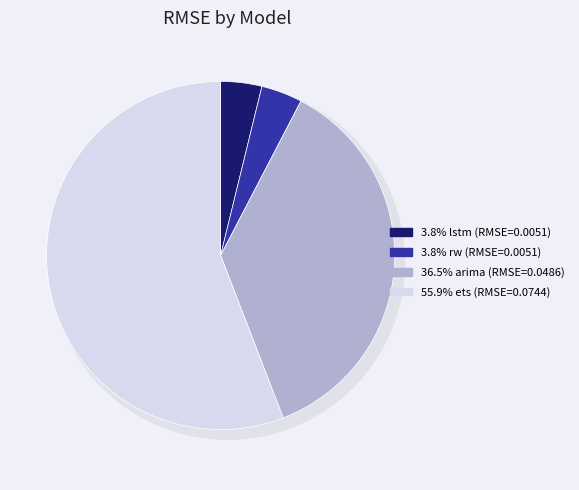

True or false: ets accounts for 56% of the total.

True